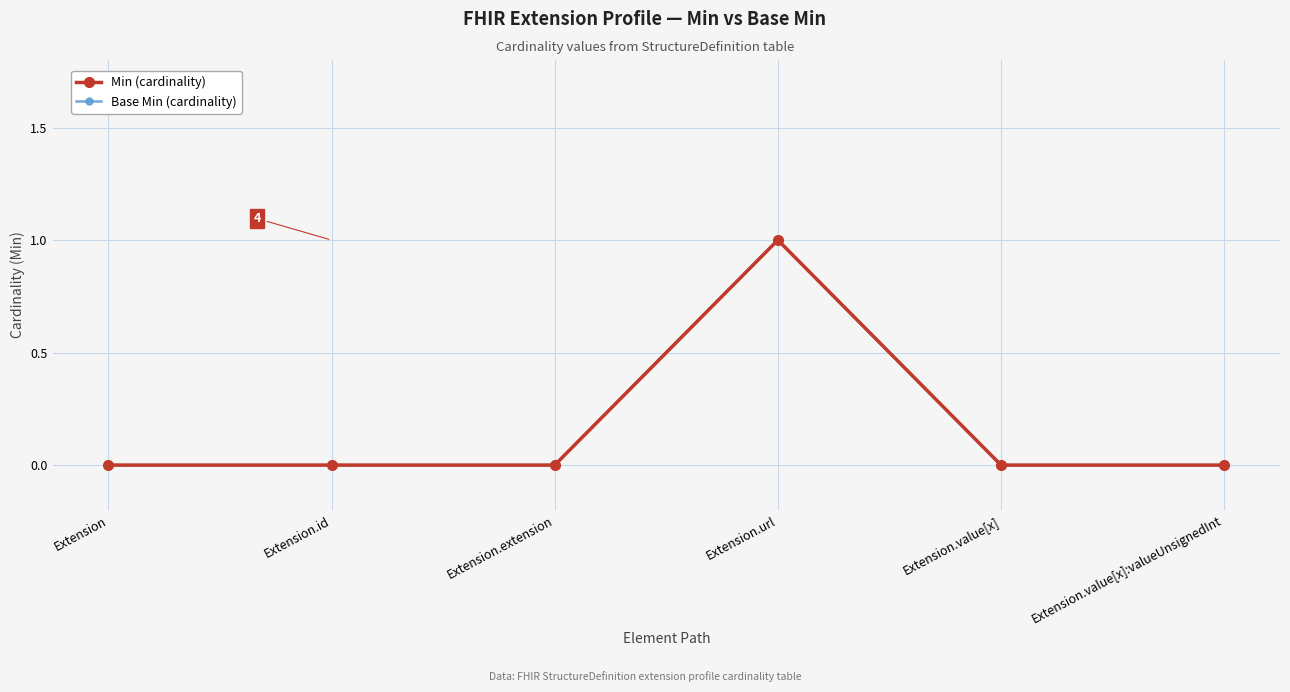

Reading left to right, transcribe all the data shown in this chart.

Min: Extension=0	Extension.id=0	Extension.extension=0	Extension.url=1	Extension.value[x]=0	Extension.value[x]:valueUnsignedInt=0
Base Min: Extension=0	Extension.id=0	Extension.extension=0	Extension.url=1	Extension.value[x]=0	Extension.value[x]:valueUnsignedInt=0